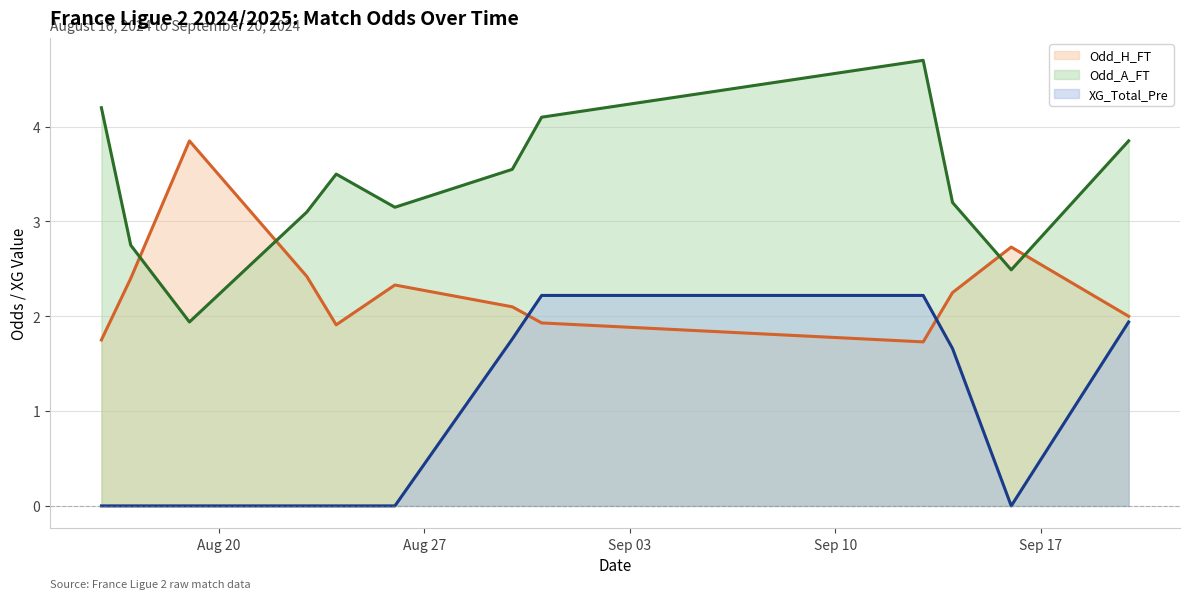

What is the maximum value shown in the chart?

4.7